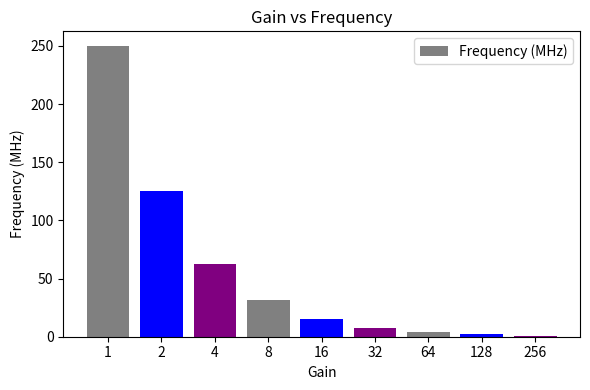

Where is the data nearest to the value 125?

2